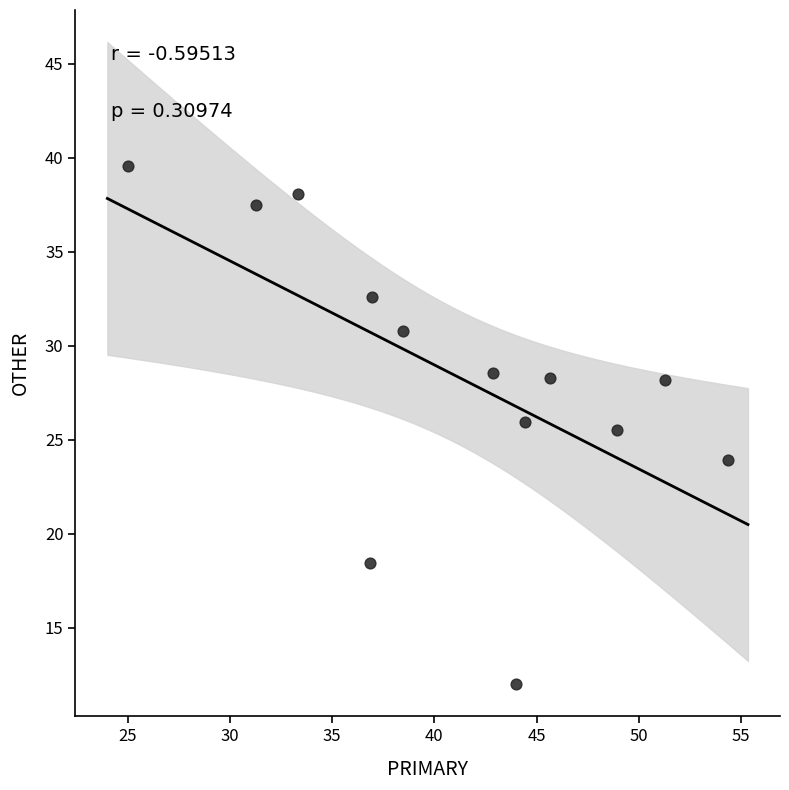

What is the range of Y values (max minus min)?

27.6